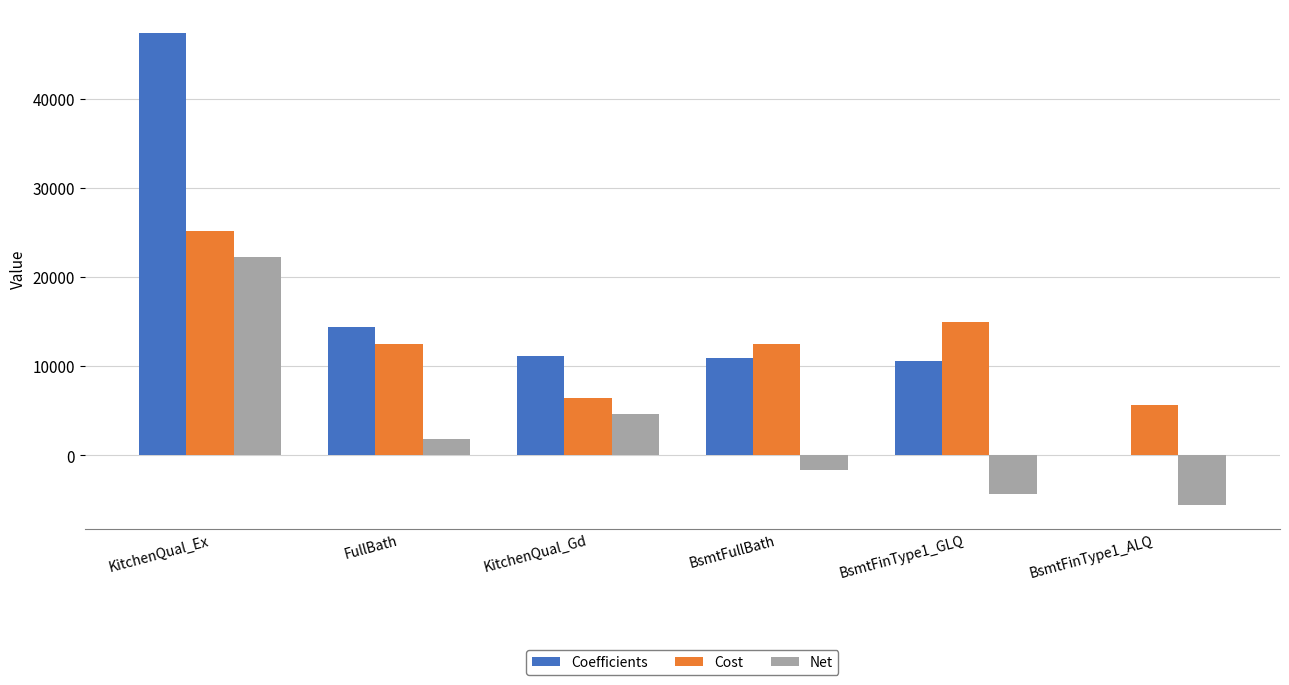

Count the number of data series in this chart.

3